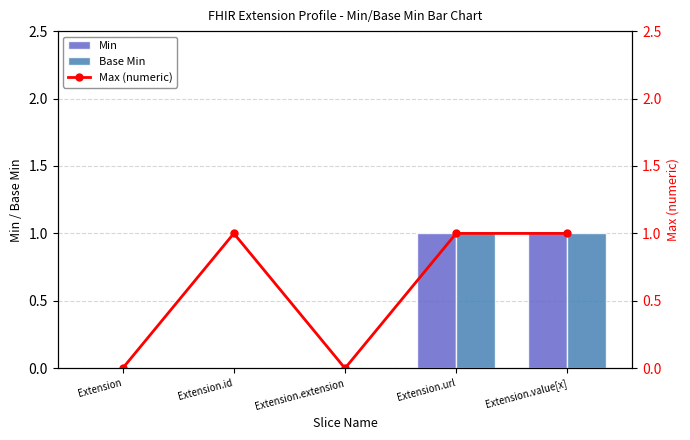

What is the difference between the maximum and minimum values in the Base Min series?

1